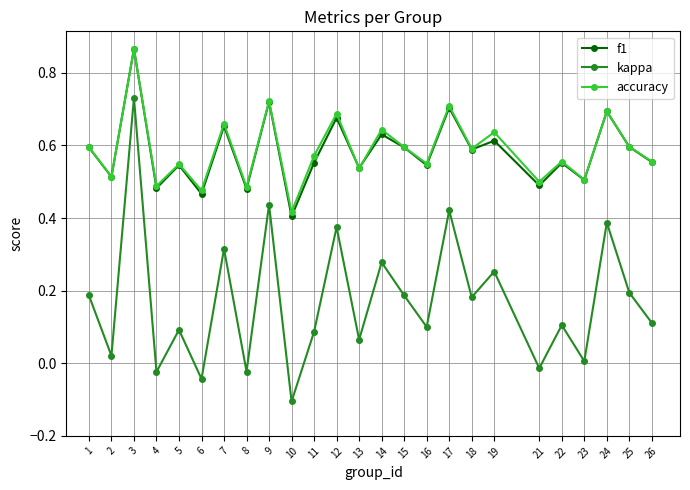

Is it true that kappa equals 0.2 at 26?

False